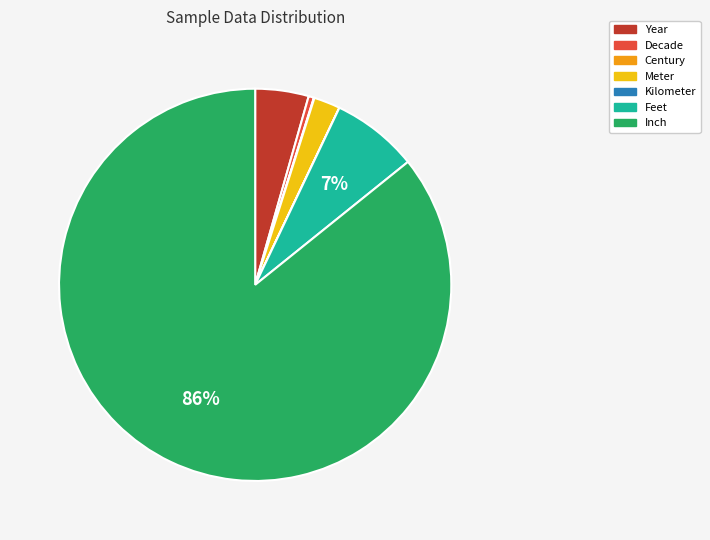

Is the sum of Feet and Year greater than half?

No